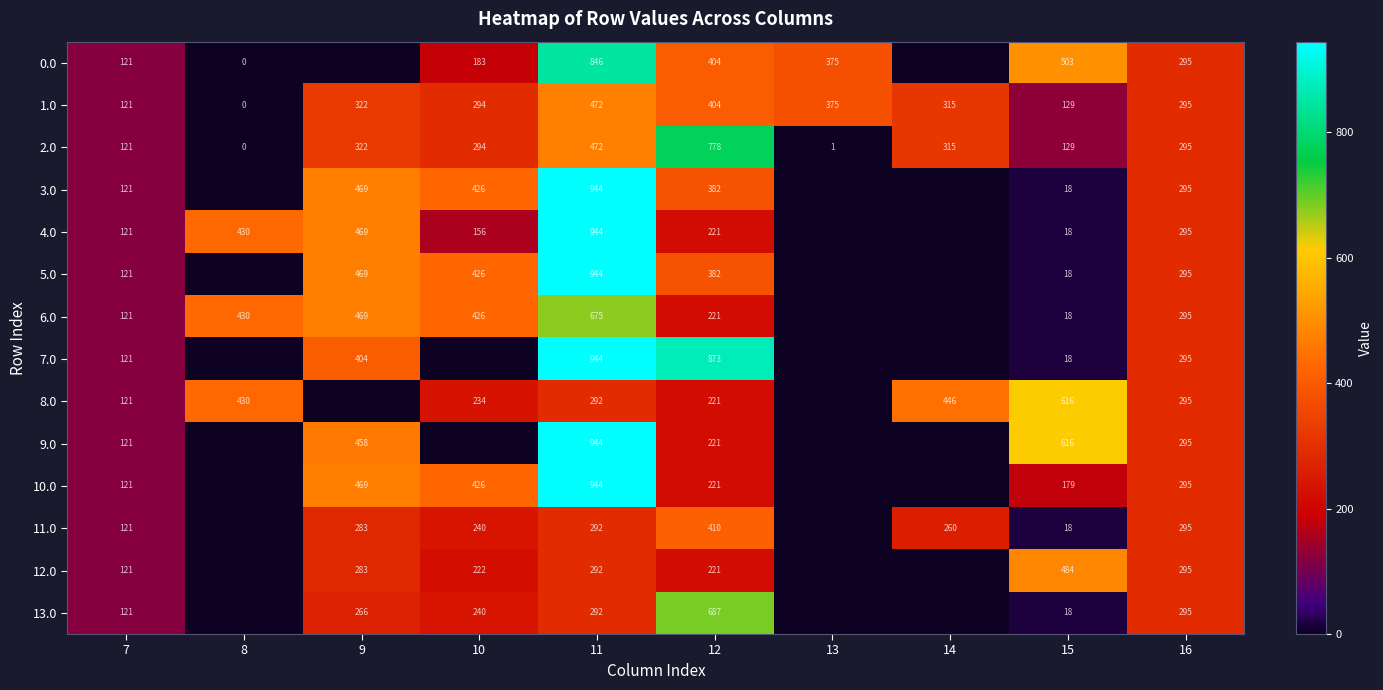

Is the value of 4.0 at 12 greater than the value of 2.0 at 14?

No